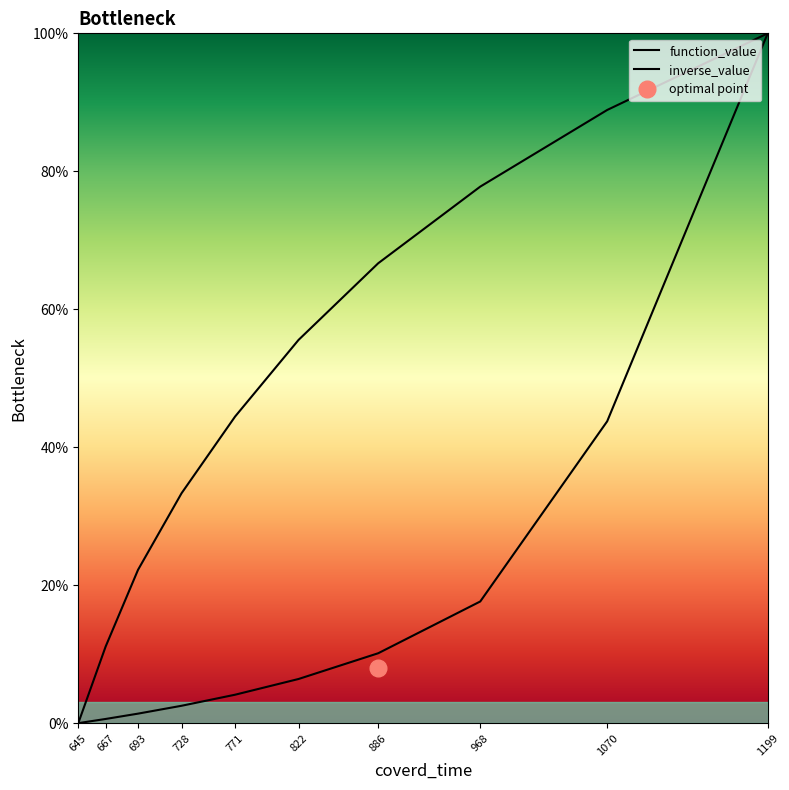

How many values in function_value are above zero?

9